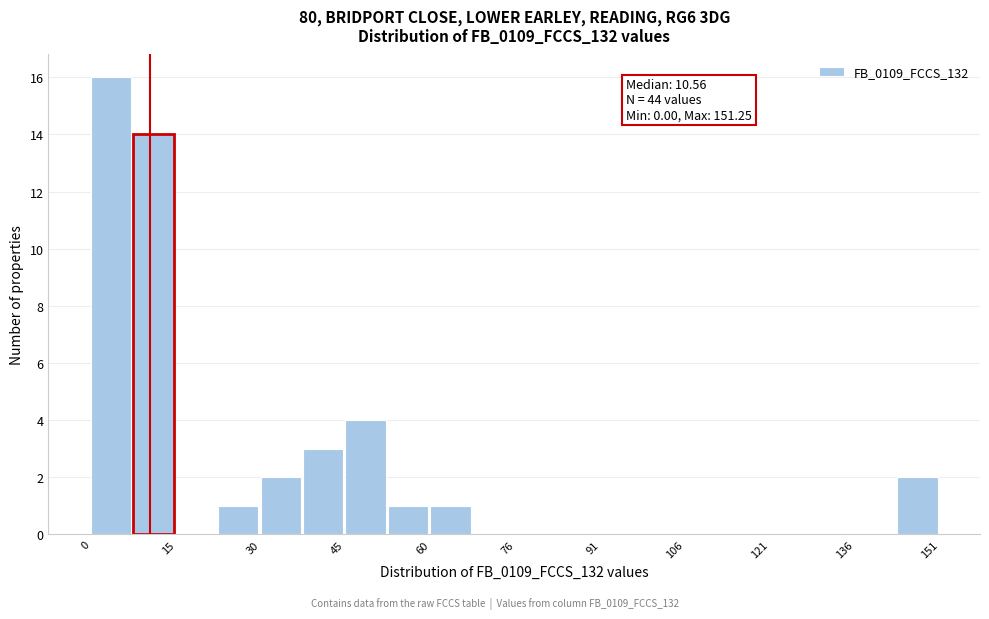

Read against the x-axis, roughly where is the centre of the tallest bar?

4